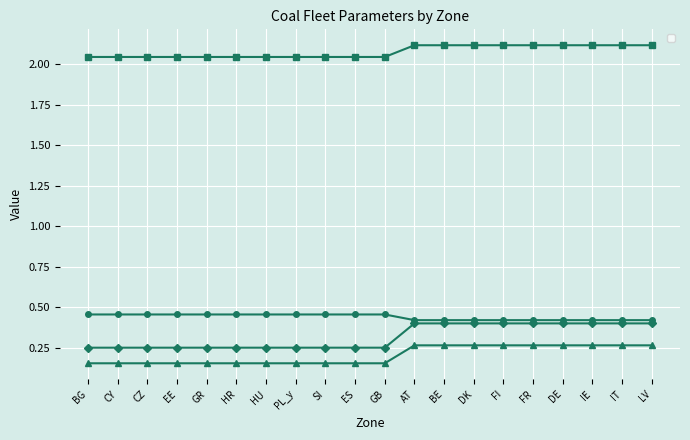

At which label does _runningCapaFuelConsumption reach its minimum?

BG